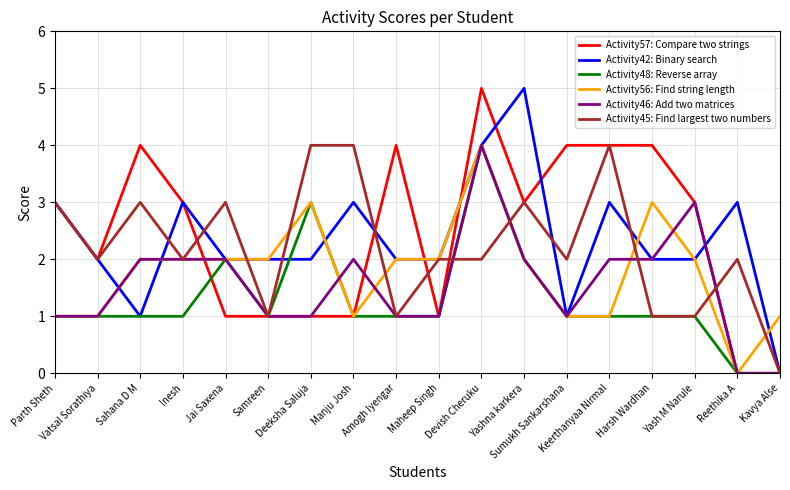

What is the highest value of the Activity45: Find largest two numbers series?

4